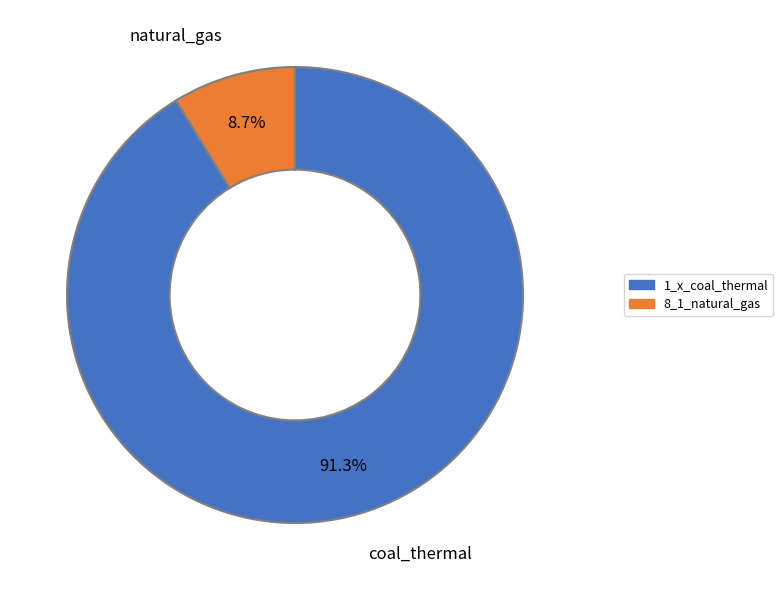

To the nearest percent, what portion does 8_1_natural_gas represent?

9%